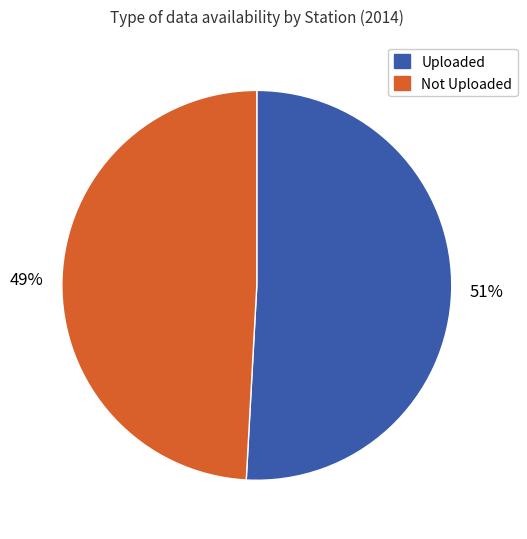

Does any single category account for the majority?

Yes